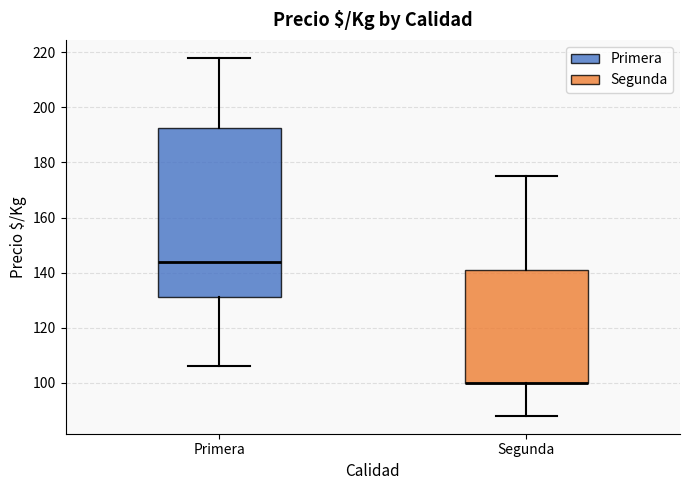

Where is the lower edge of the box for Primera on the y-axis? The values are not printed on the chart, so give them approximately, as read against the axis.

132